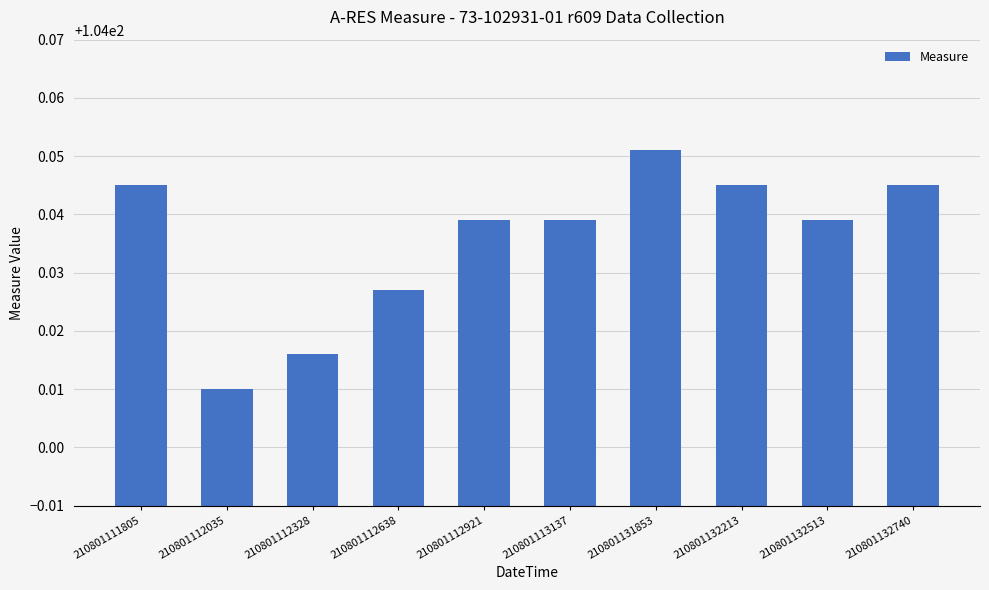

The value at 210801112328 is 49.9. True or false?

False